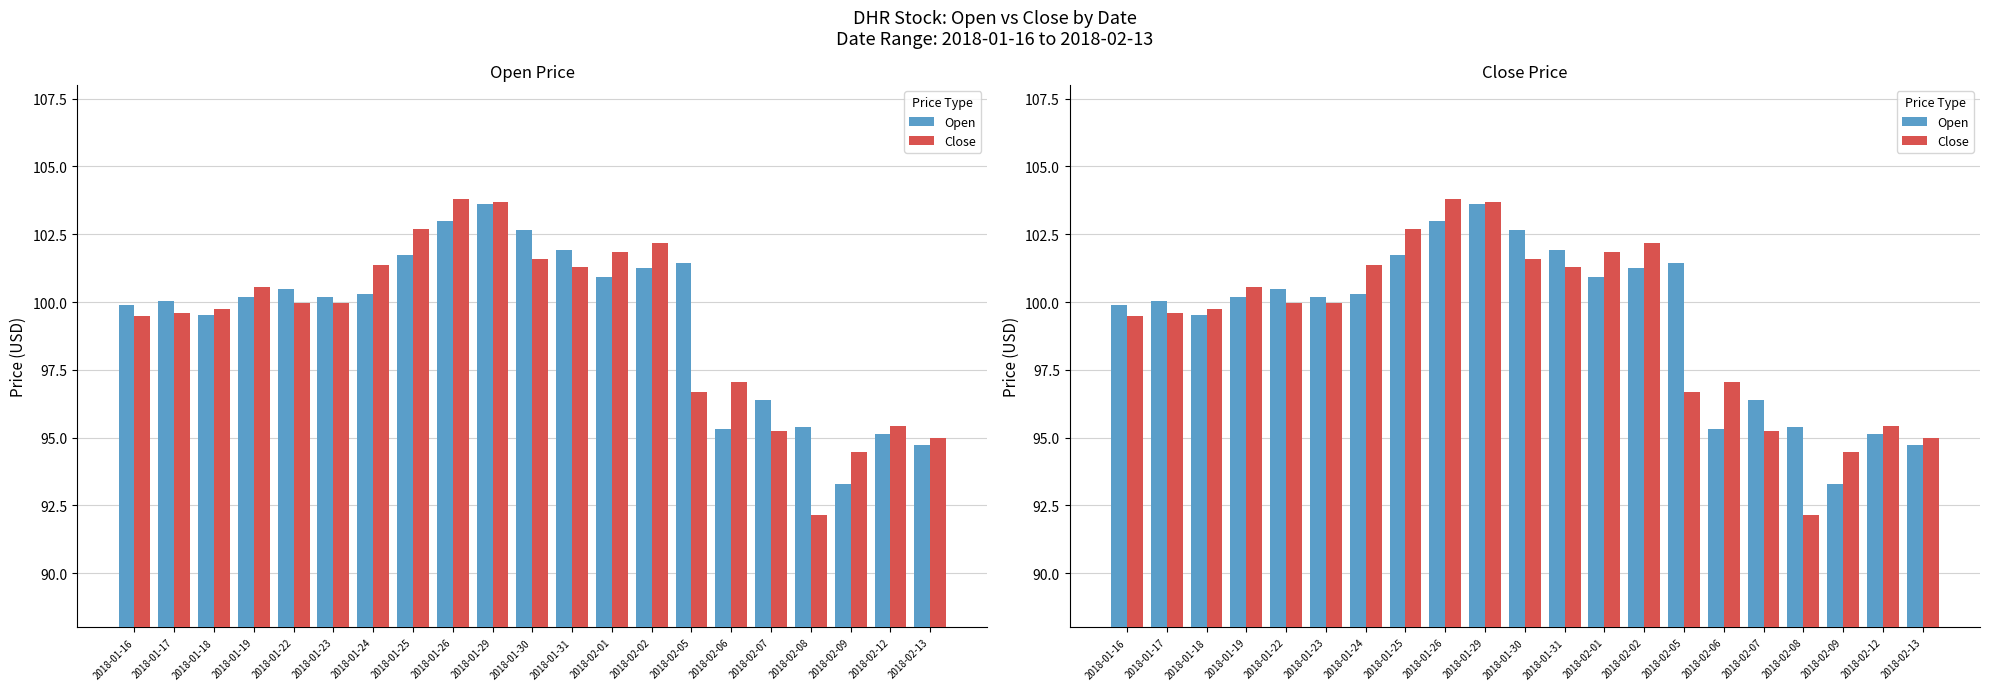

True or false: Close has a value of 36.6 at 2018-01-18.

False